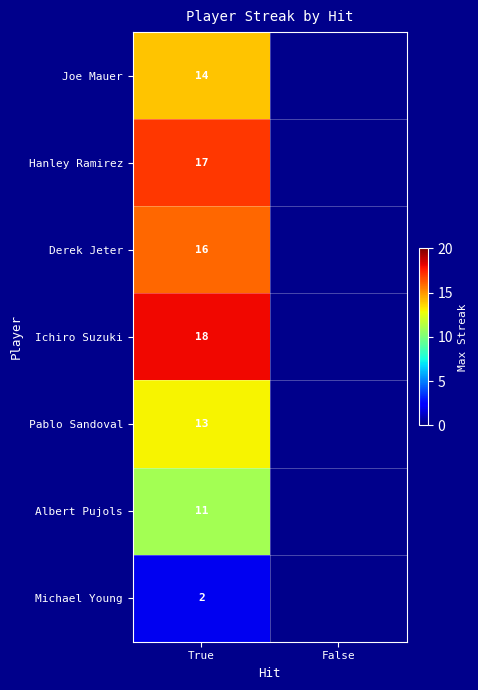

Rank the series at True from lowest to highest value.

Michael Young, Albert Pujols, Pablo Sandoval, Joe Mauer, Derek Jeter, Hanley Ramirez, Ichiro Suzuki